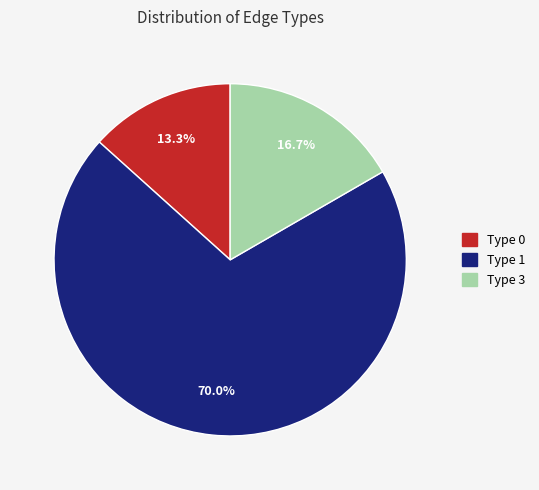

How many slices are in this pie chart?

3